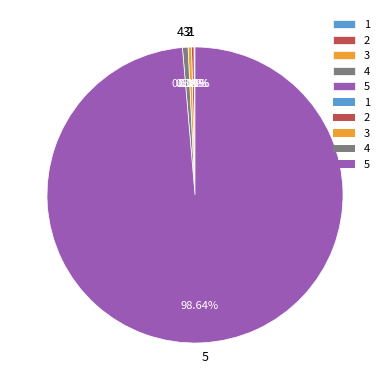

Do 4 and 5 together represent more than half of the pie?

Yes